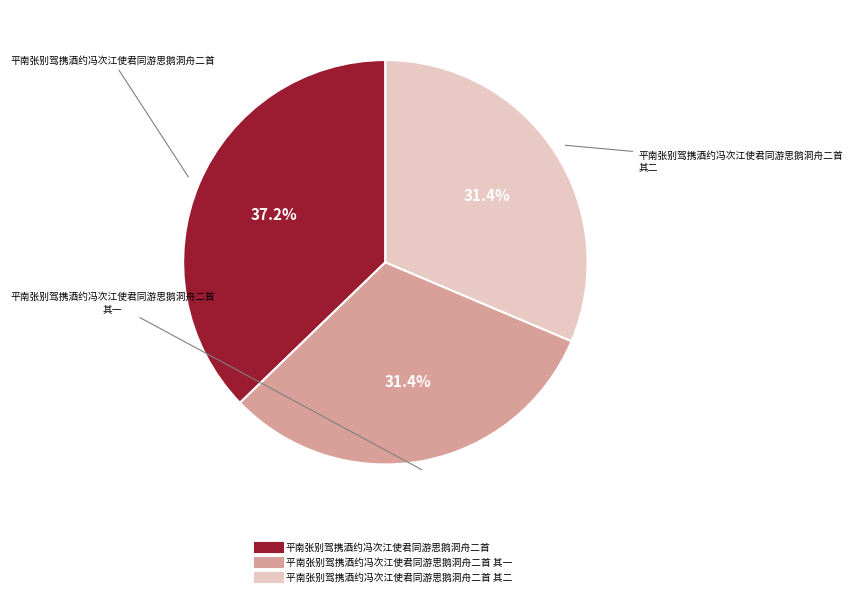

Is there any slice that represents more than half of the pie?

No